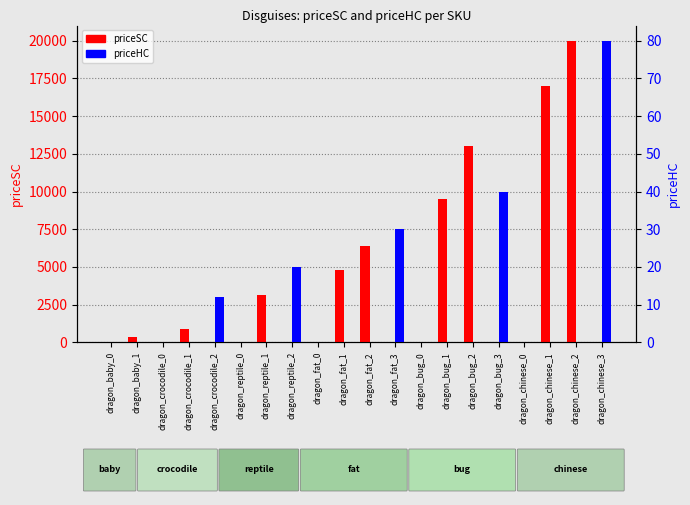

List the labels in order of priceHC value, smallest first.

dragon_baby_0, dragon_baby_1, dragon_crocodile_0, dragon_crocodile_1, dragon_reptile_0, dragon_reptile_1, dragon_fat_0, dragon_fat_1, dragon_fat_2, dragon_bug_0, dragon_bug_1, dragon_bug_2, dragon_chinese_0, dragon_chinese_1, dragon_chinese_2, dragon_crocodile_2, dragon_reptile_2, dragon_fat_3, dragon_bug_3, dragon_chinese_3